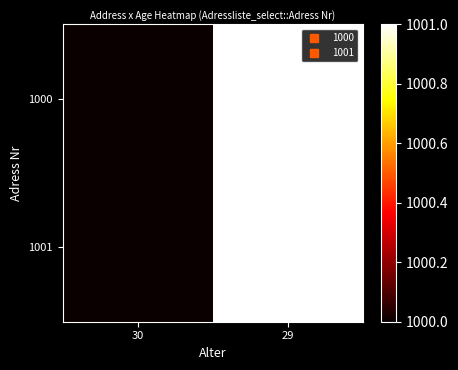

Rank the series by their maximum value, from lowest to highest.

1000, 1001